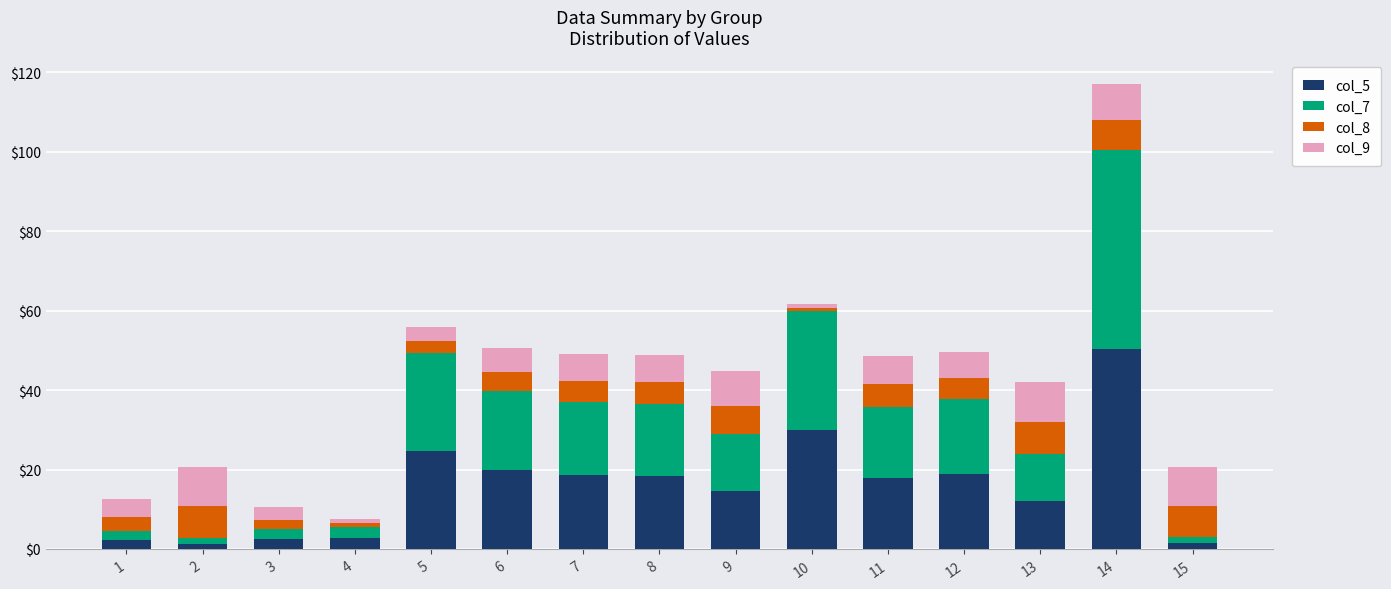

Count the number of data series in this chart.

4